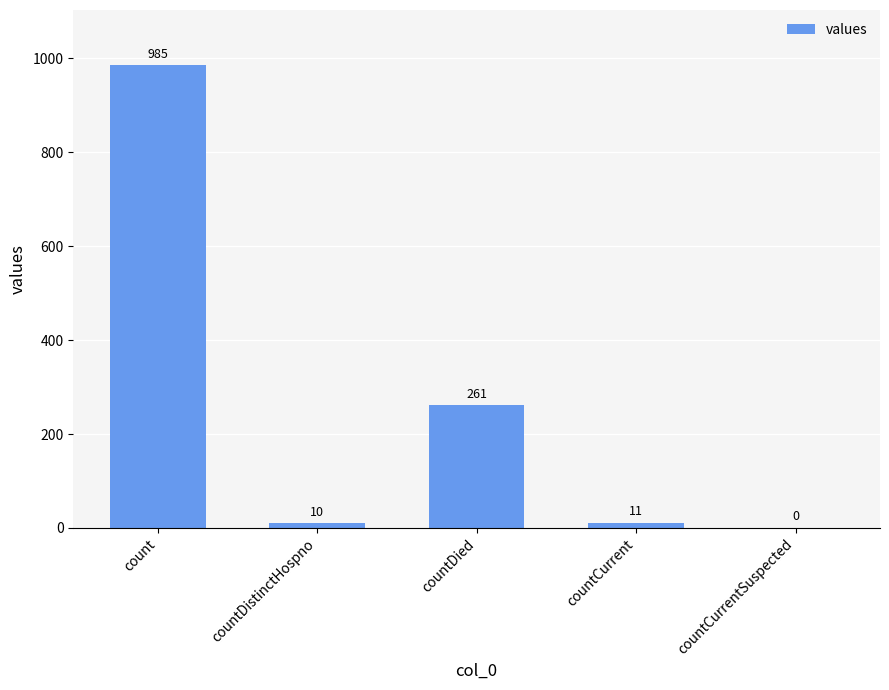

Read the value at countDied.

261